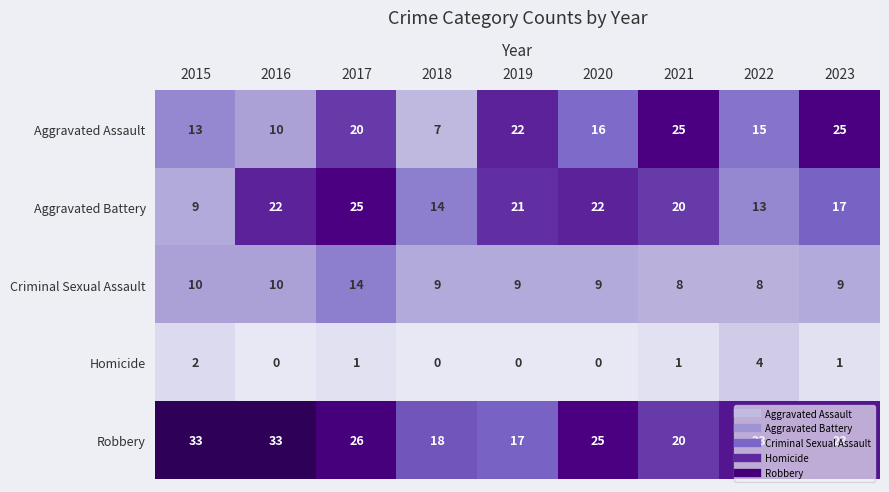

True or false: Aggravated Battery has a value of 25 at 2017.

True